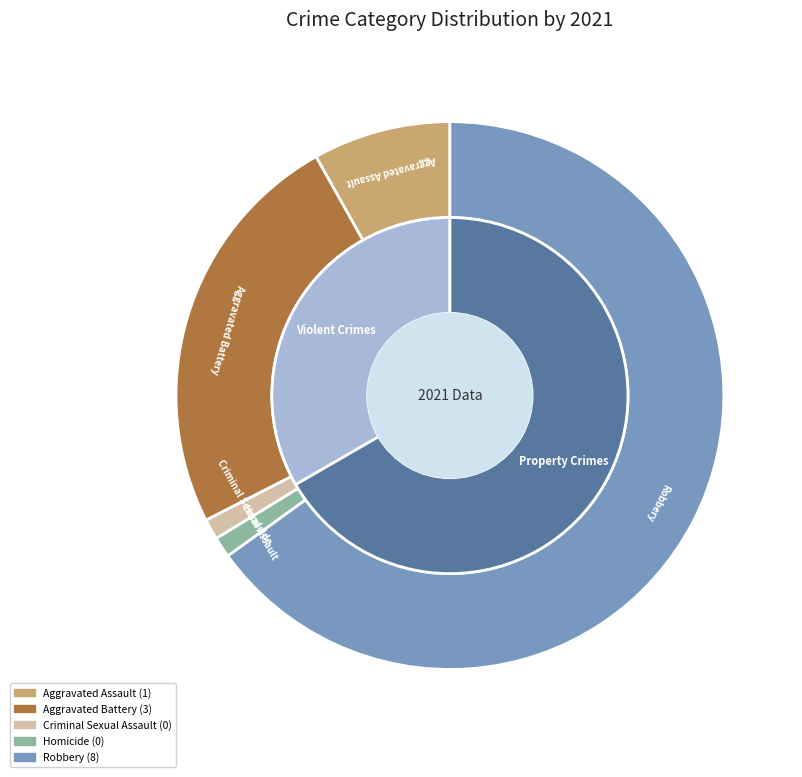

What is the change in value from Aggravated Battery to Homicide?

-3